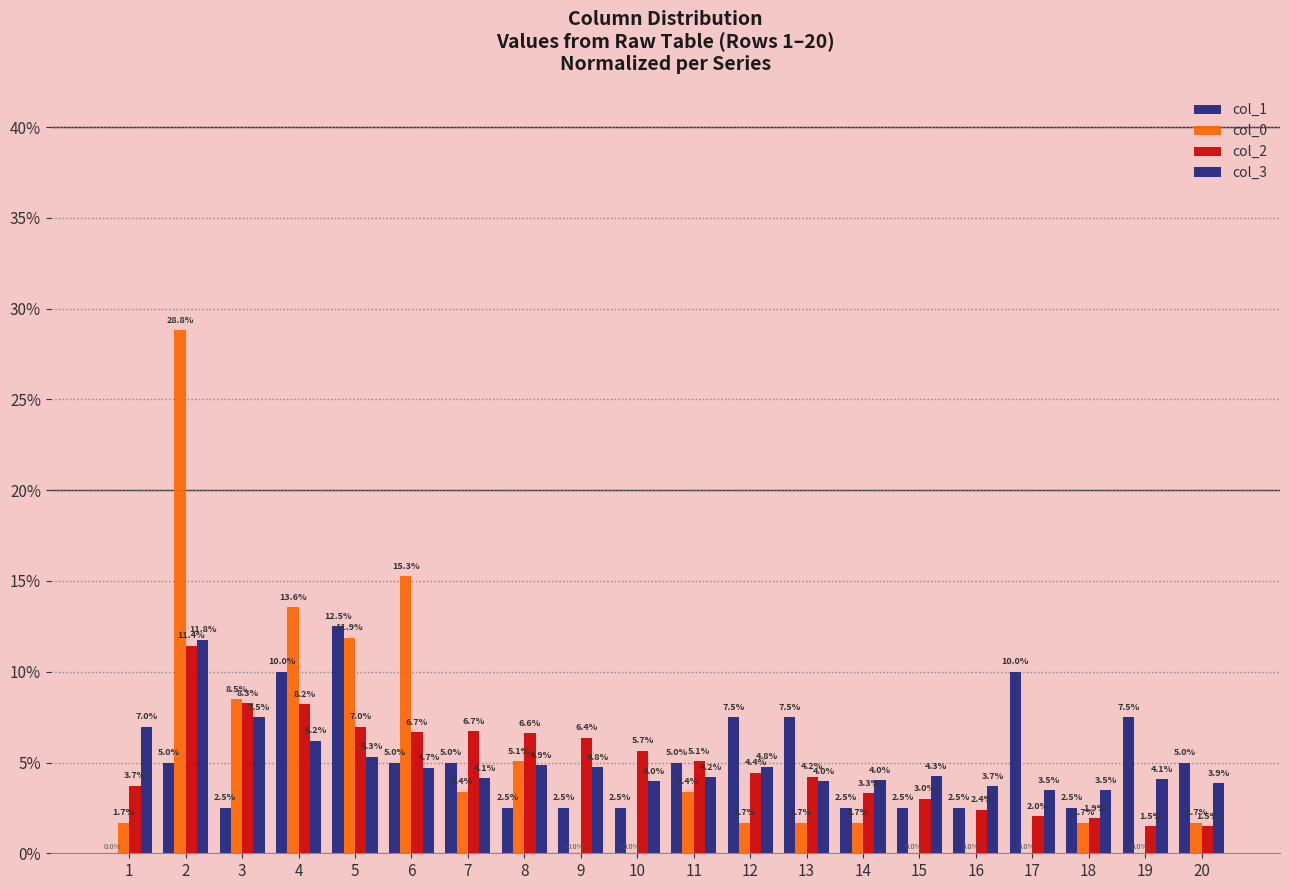

Does the chart contain stacked bars?

No